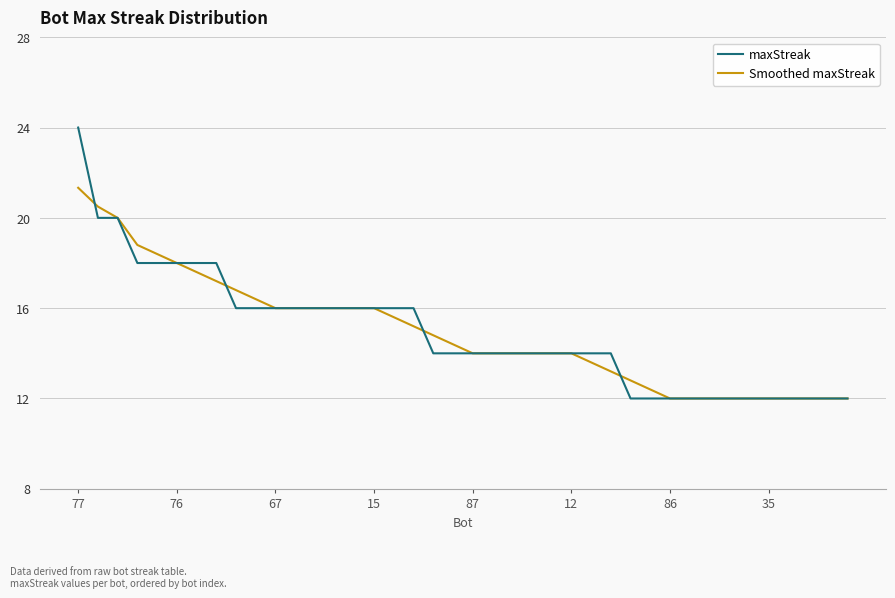

List the series in order of their peak value, highest first.

maxStreak, Smoothed maxStreak